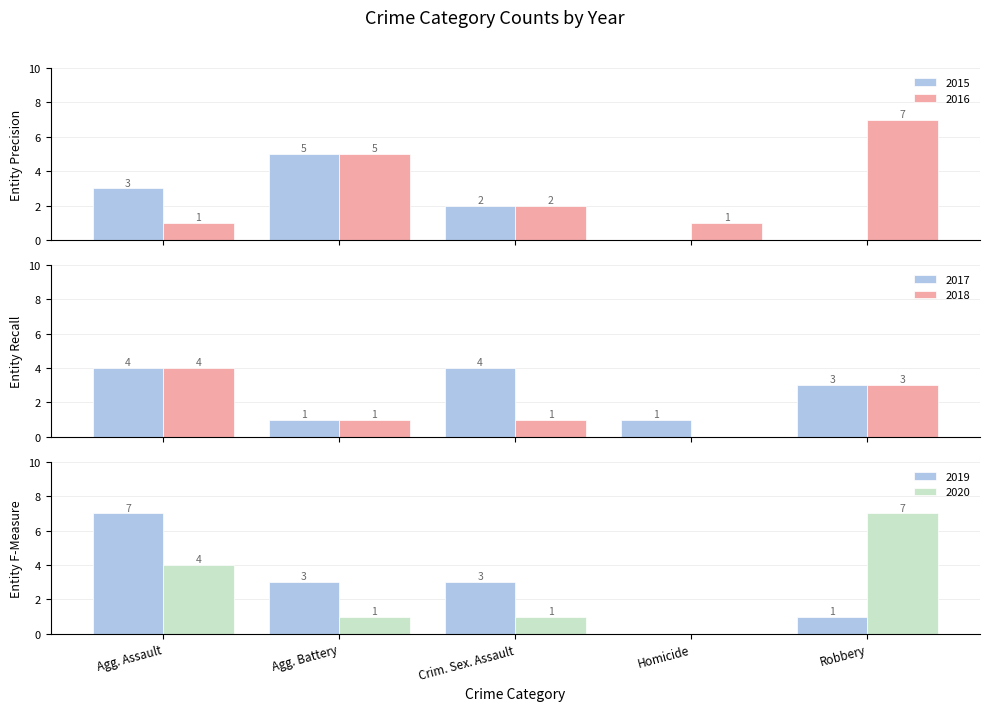

What is the sum of all 2018 values?

9